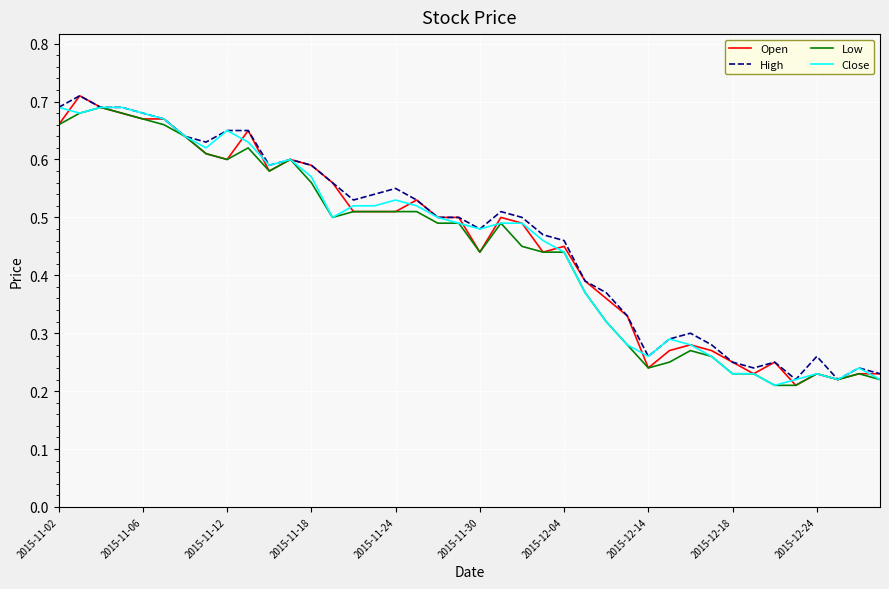

The value of Open at 2015-11-12 is 0.4. True or false?

False